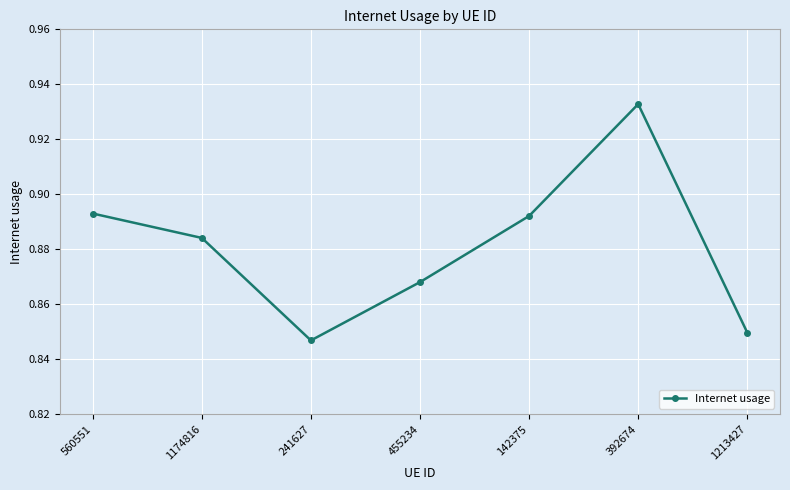

What is the sum of all values?

6.2